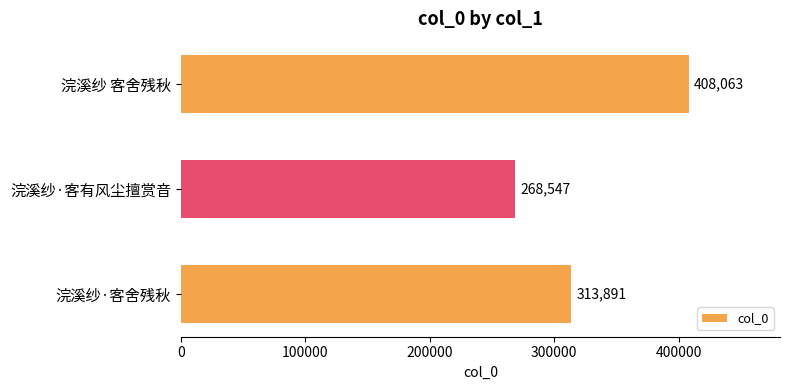

True or false: the data shows 313891 at 浣溪纱·客舍残秋.

True